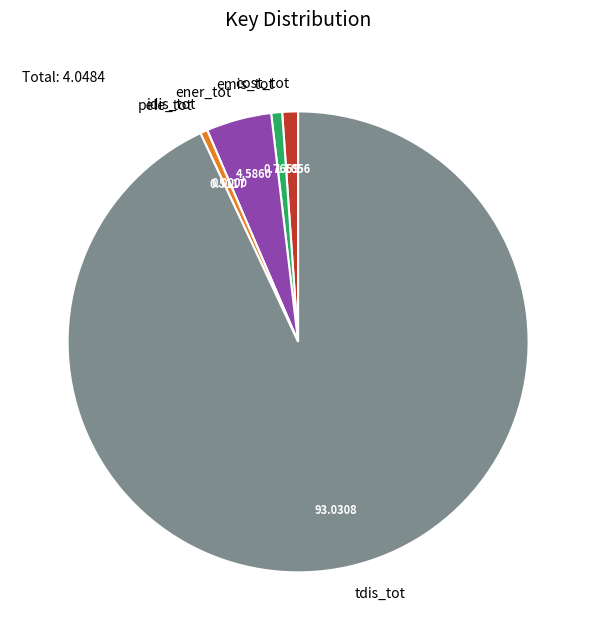

Which slice represents more than half of the pie?

tdis_tot